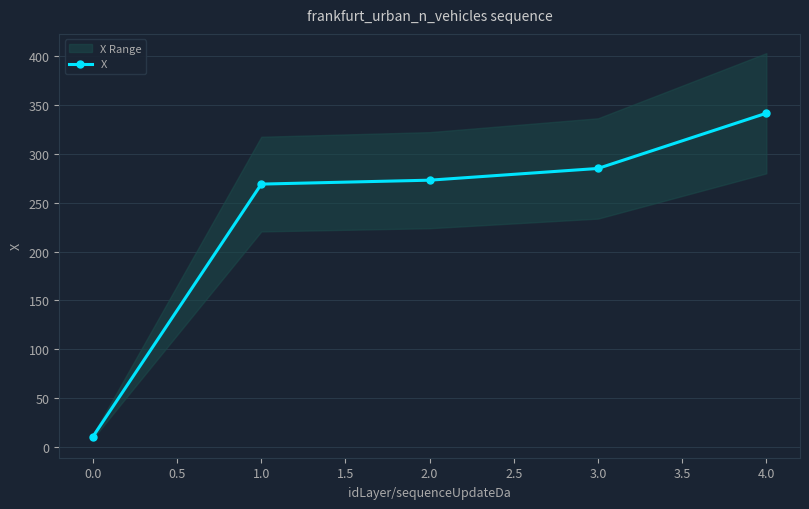

What is the minimum value for X?

10.7